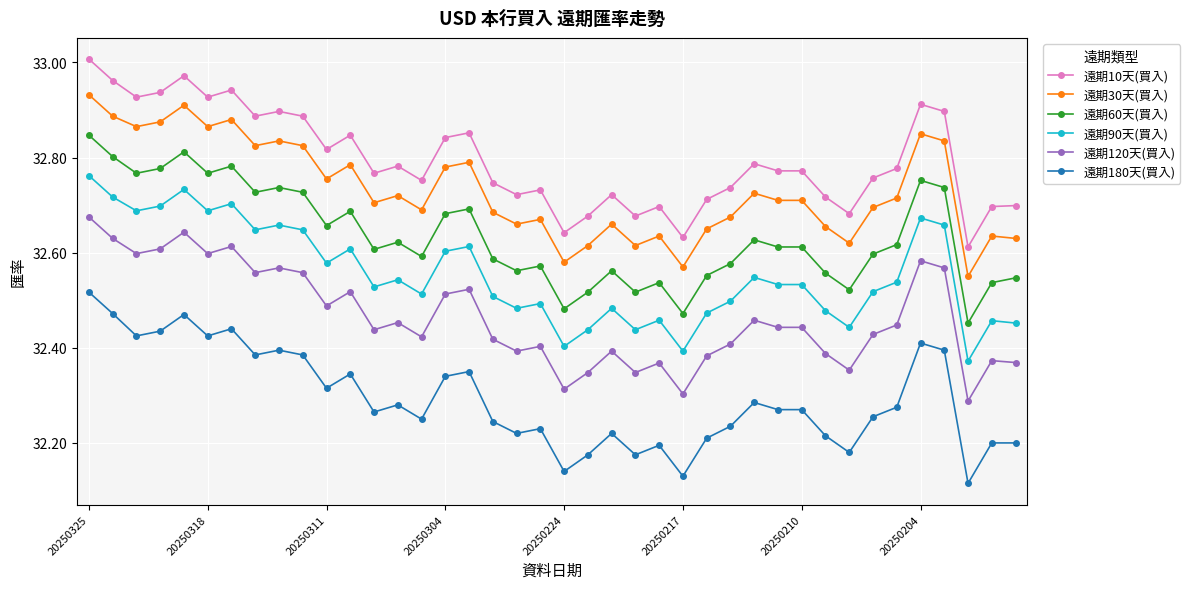

What are all the series names shown in the legend?

遠期10天(買入), 遠期30天(買入), 遠期60天(買入), 遠期90天(買入), 遠期120天(買入), 遠期180天(買入)